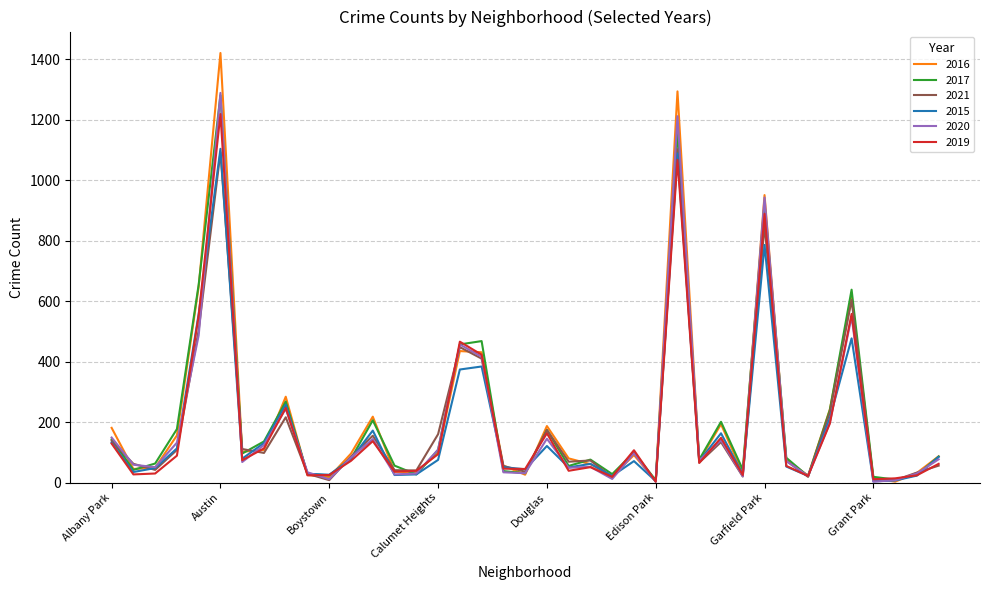

Which series has the widest spread of values?

2016